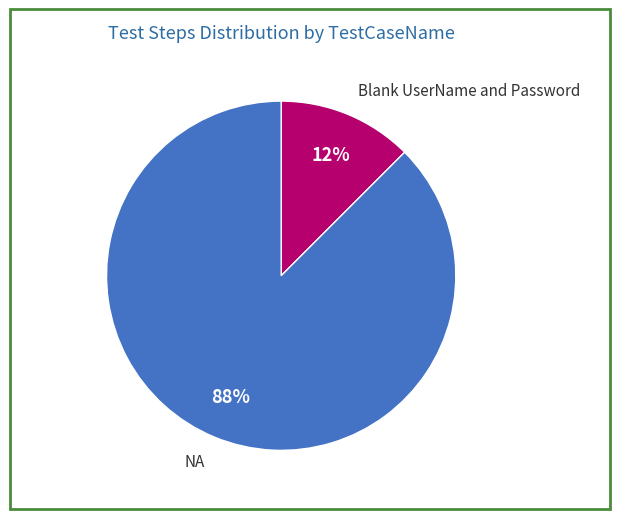

Which slice is the smallest?

Blank UserName and Password